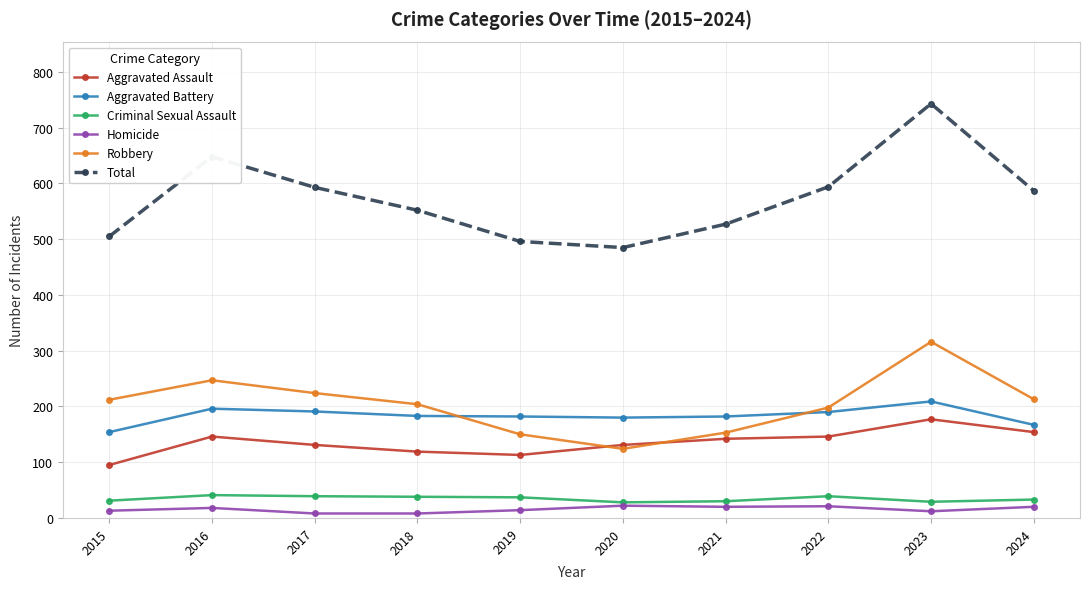

The value of Total at 2021 is 527. True or false?

True